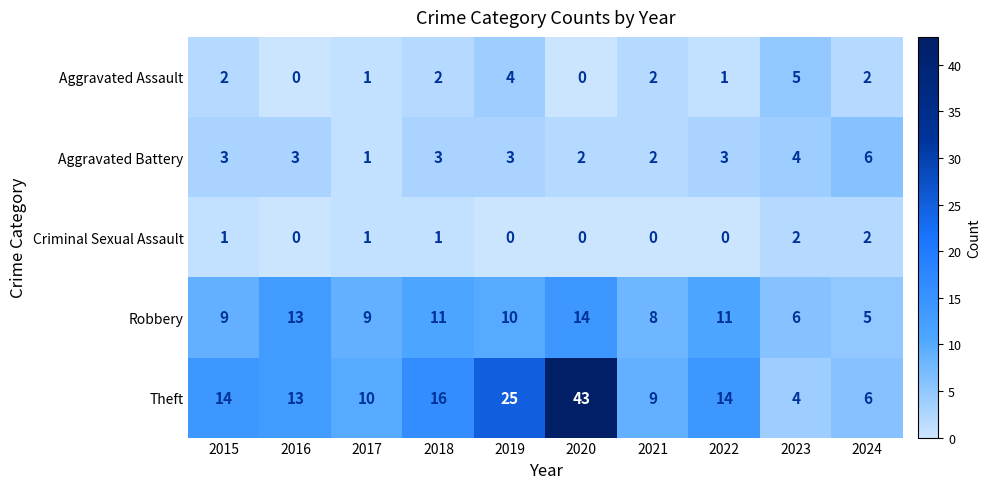

Rank the series by their maximum value, from highest to lowest.

Theft, Robbery, Aggravated Battery, Aggravated Assault, Criminal Sexual Assault